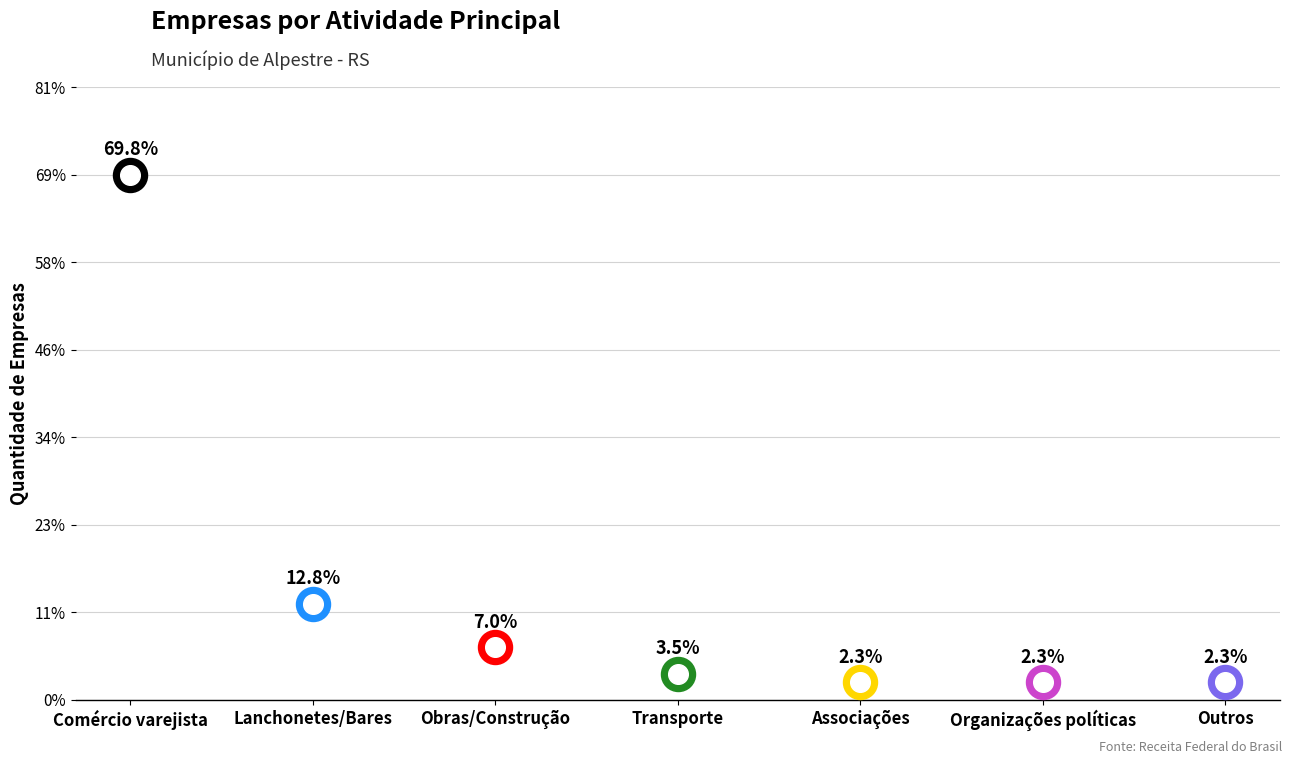

At which category is the sum across all series the highest?

Comércio varejista